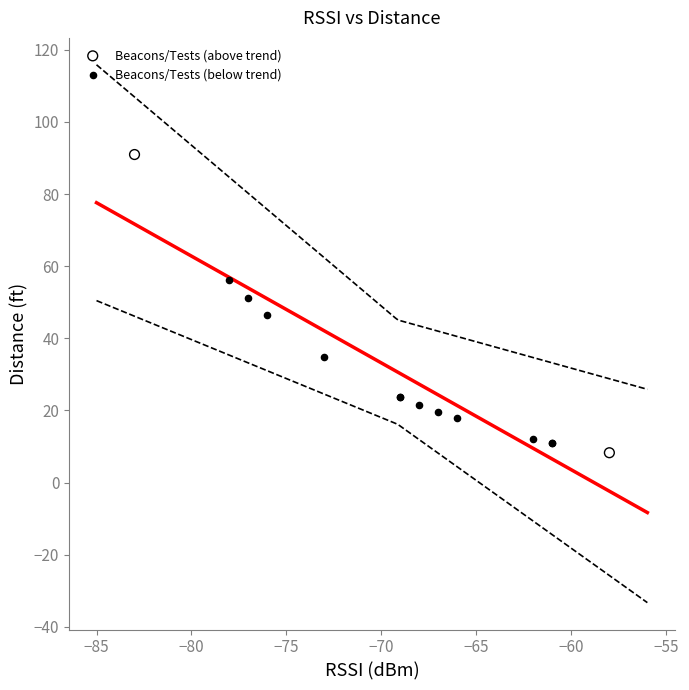

What are all the series names shown in the legend?

Beacons/Tests (above trend), Beacons/Tests (below trend)